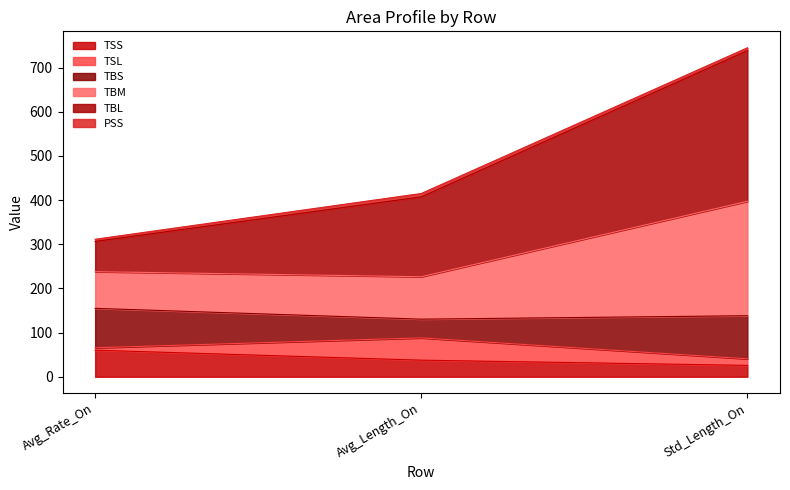

At which label does TSS reach its peak?

Avg_Rate_On